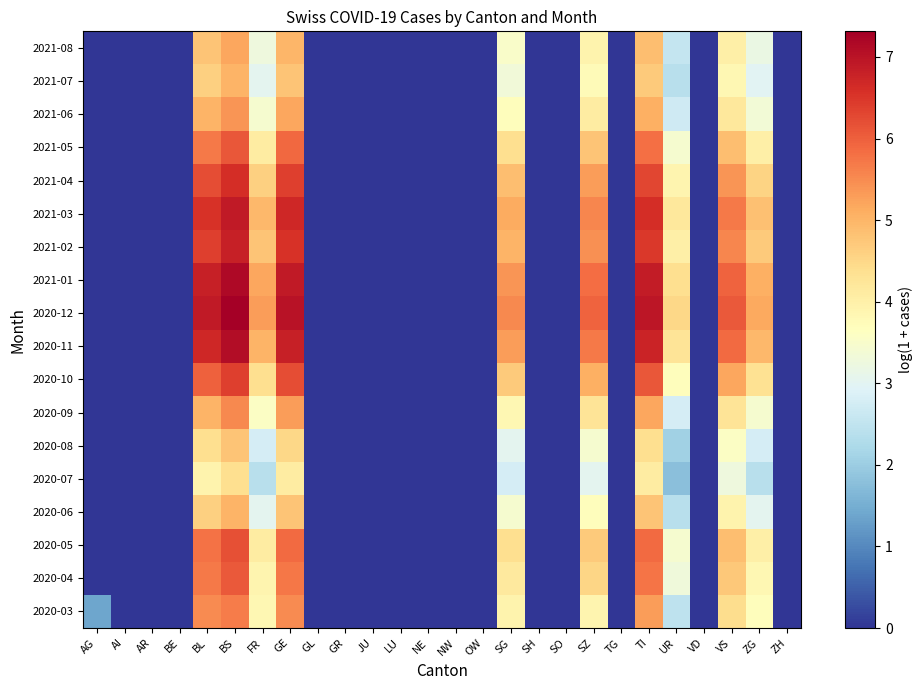

At which category is the sum across all series the highest?

BS